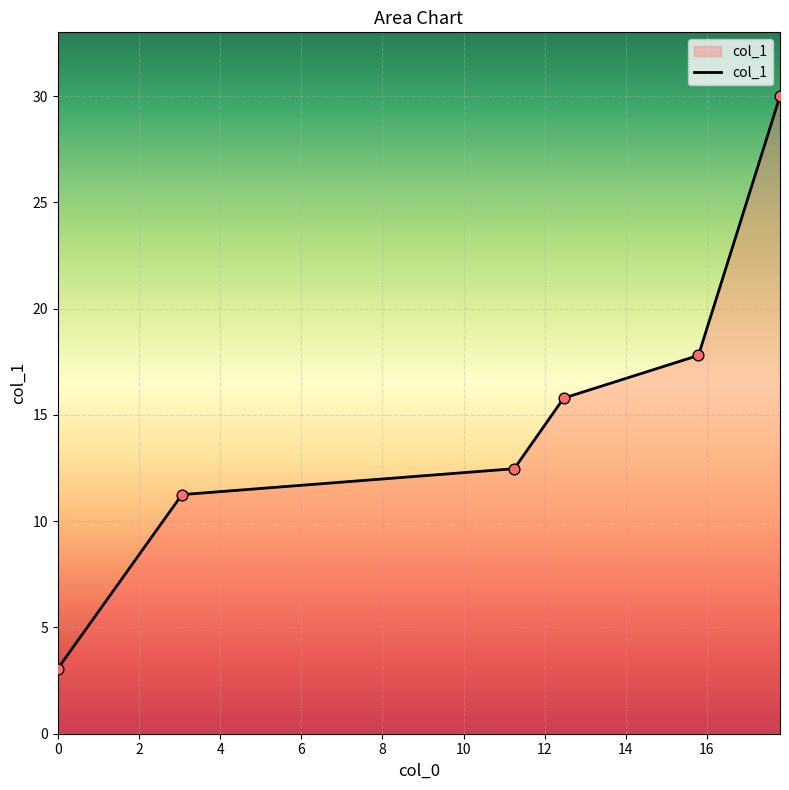

What is the greatest value displayed?

30.0